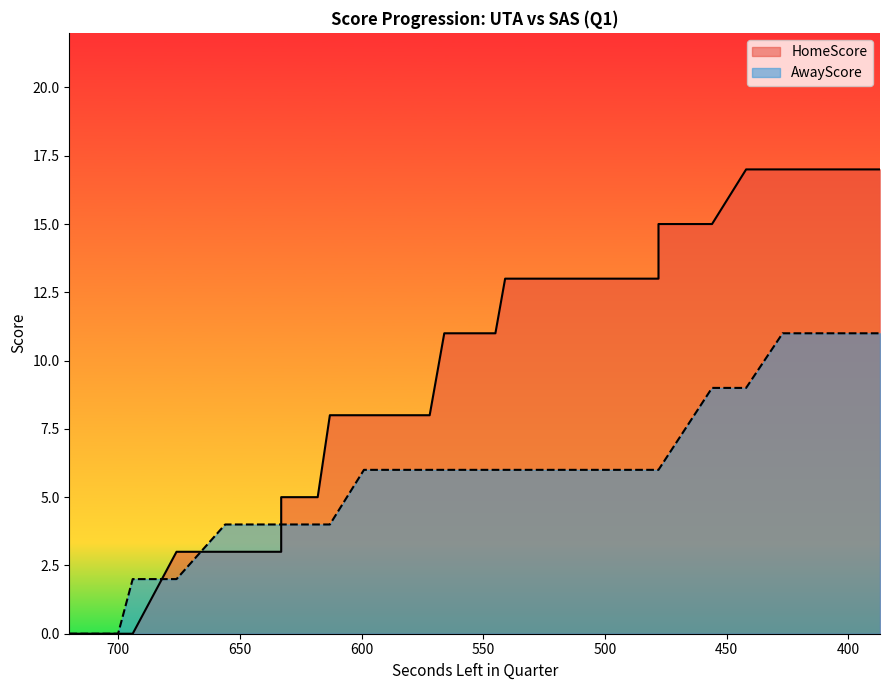

Read the AwayScore value at 541, to the nearest 10.

10